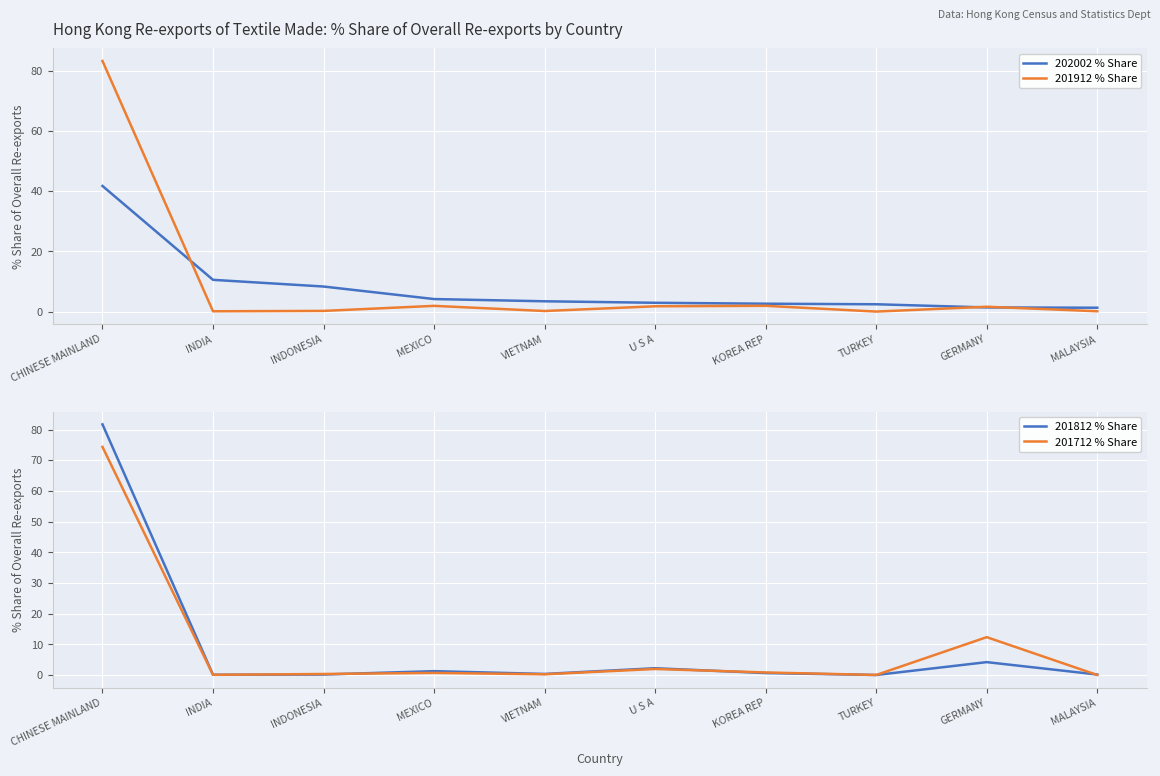

What is the lowest value of the 202002 % Share series?

1.3